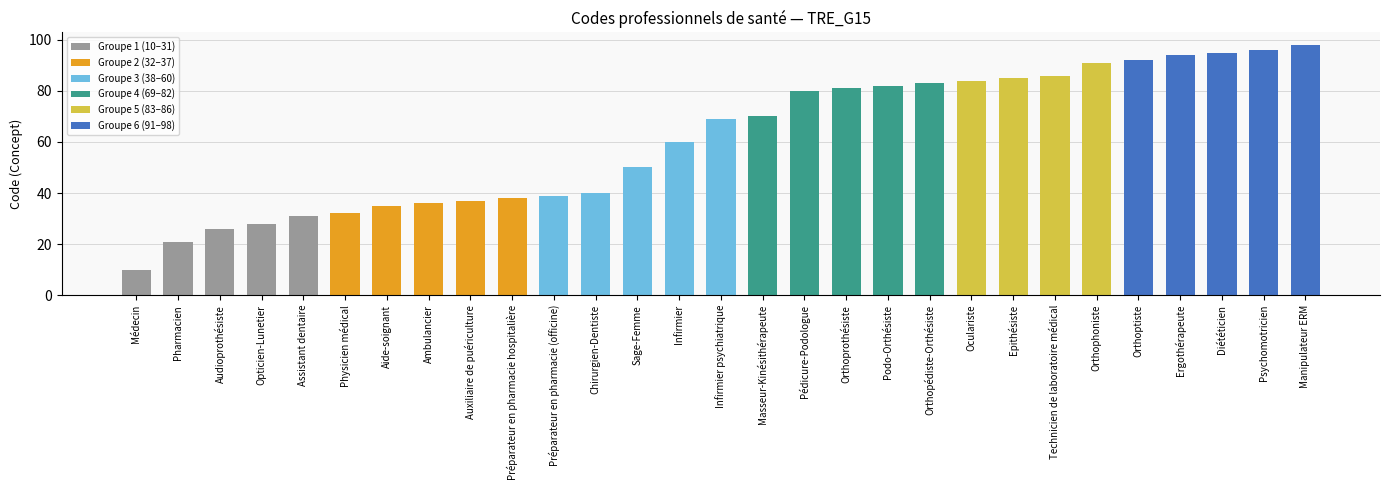

The value at Psychomotricien is 154. True or false?

False